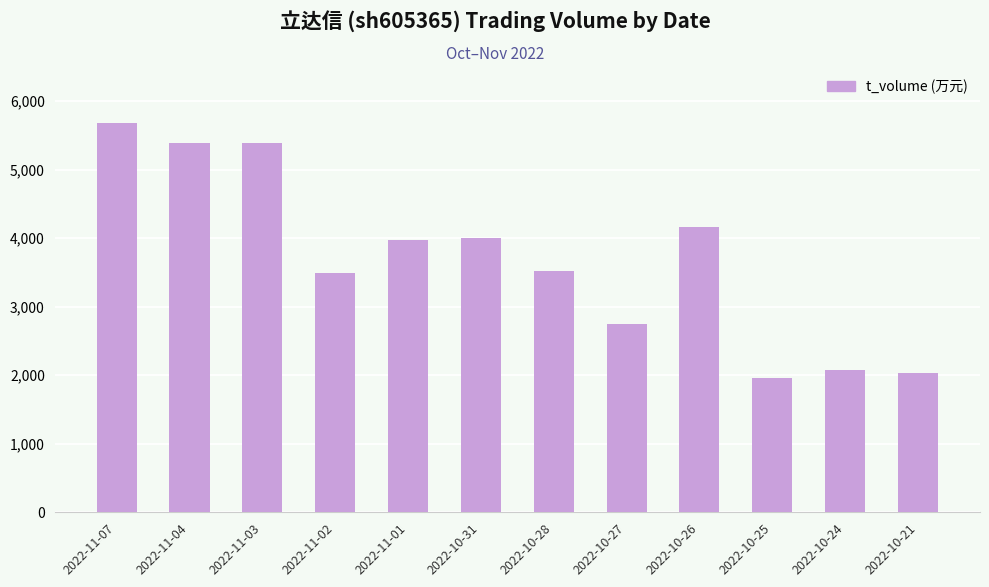

The chart shows a value of 2256 at 2022-11-04. True or false?

False